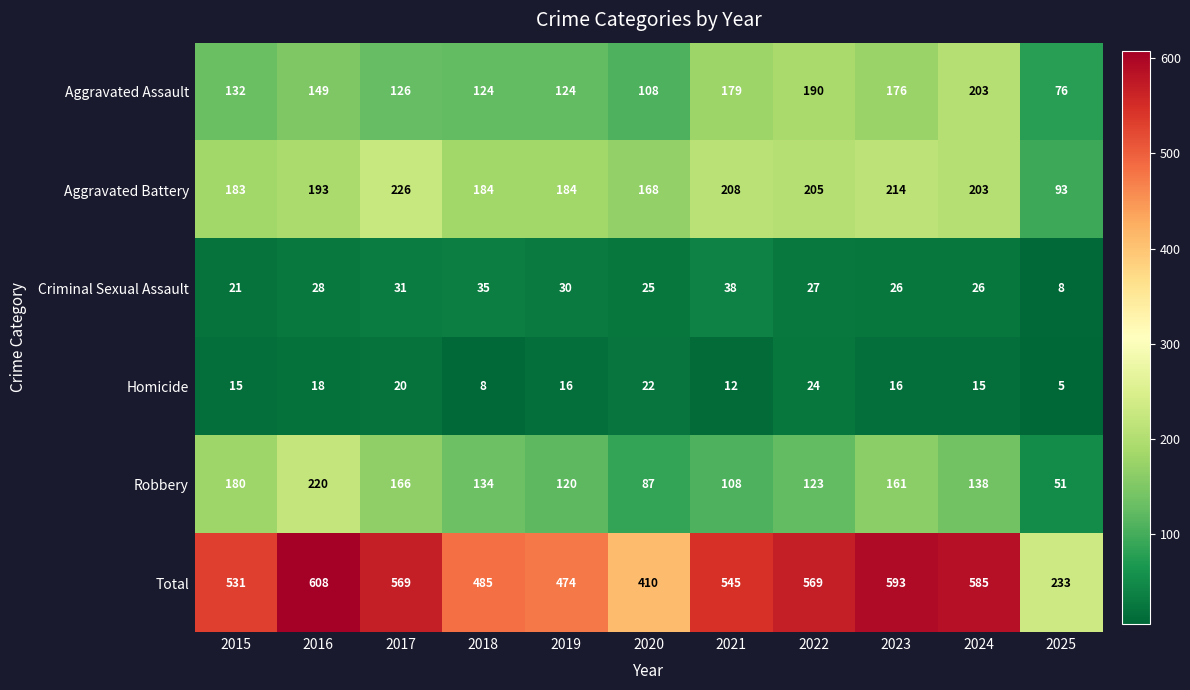

What is the sum of the Robbery values at 2025 and 2017?

217